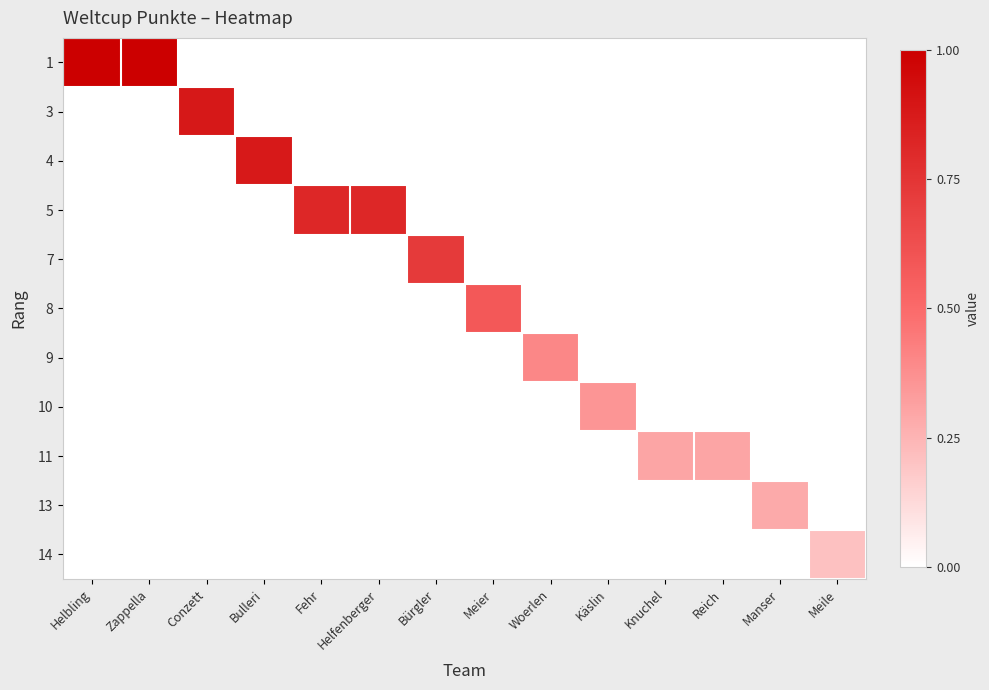

What is the greatest value displayed?

1.0